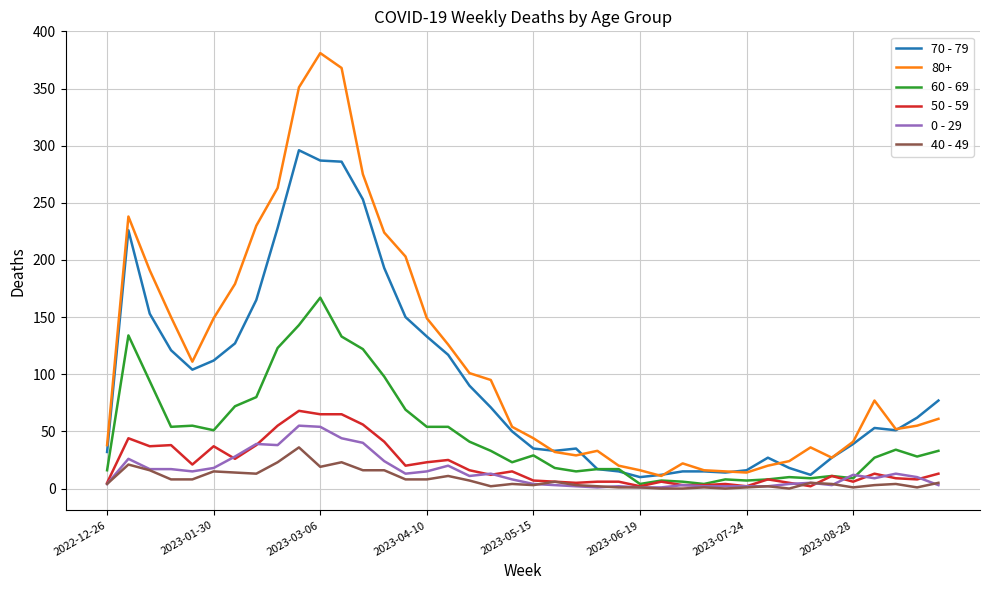

True or false: 80+ and 40 - 49 cross at least once.

False